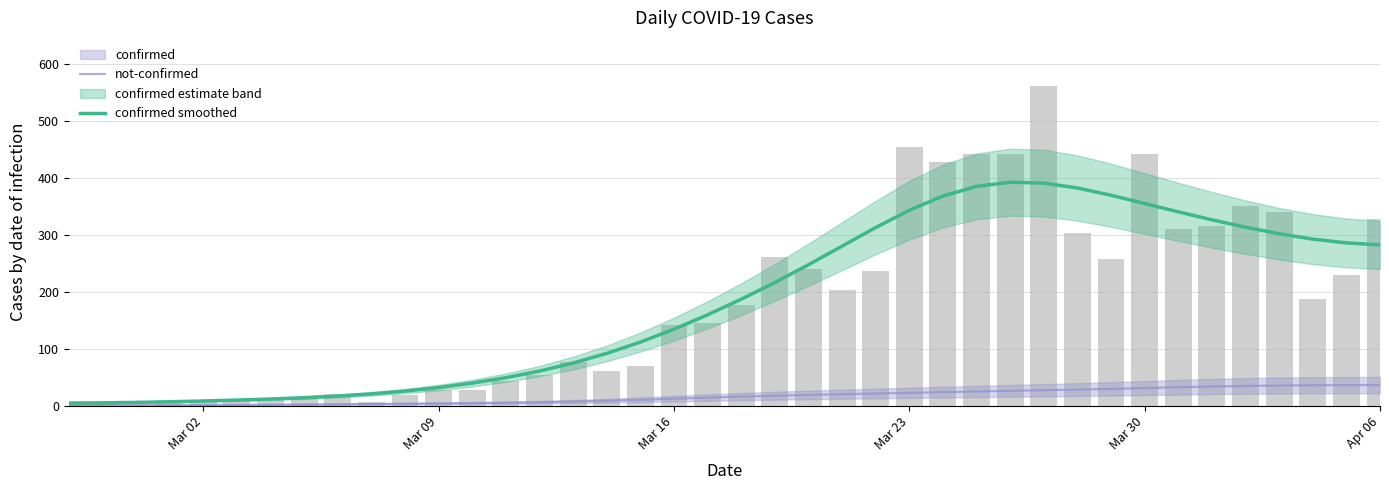

Is the value of confirmed at Mar 02 greater than the value of confirmed smoothed at 13?

No